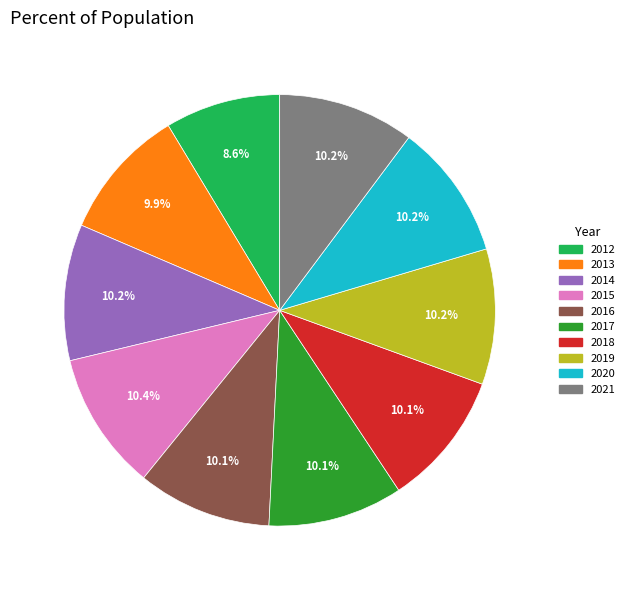

How many slices are in this pie chart?

10